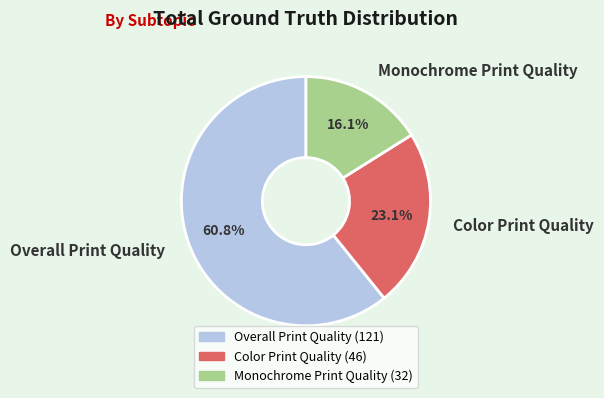

Rank the categories by value from highest to lowest.

Overall Print Quality, Color Print Quality, Monochrome Print Quality